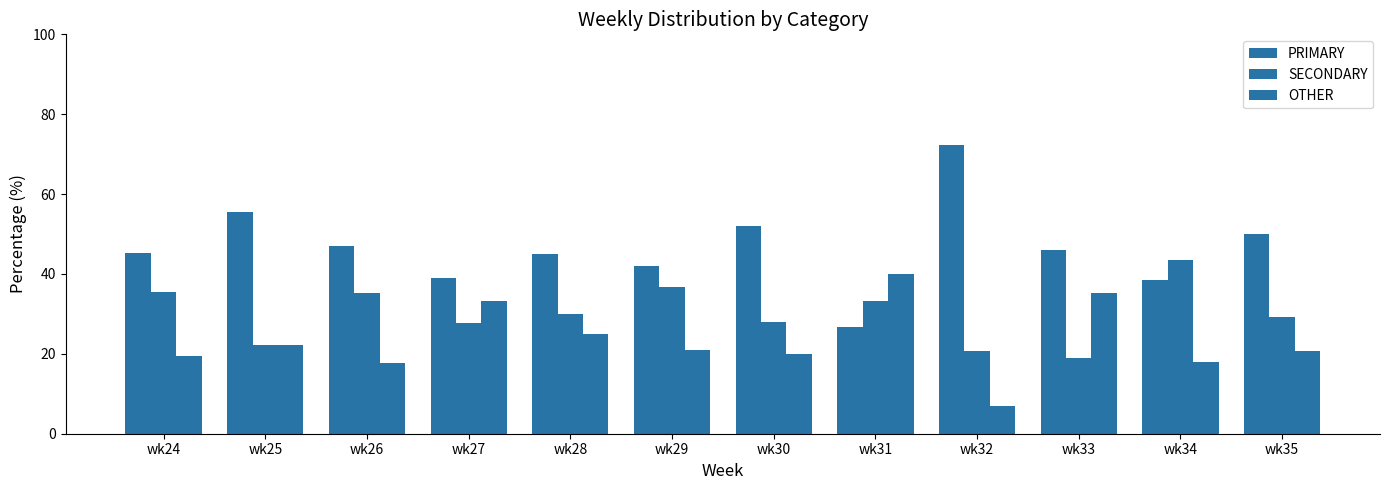

What is the minimum value for SECONDARY?

18.9